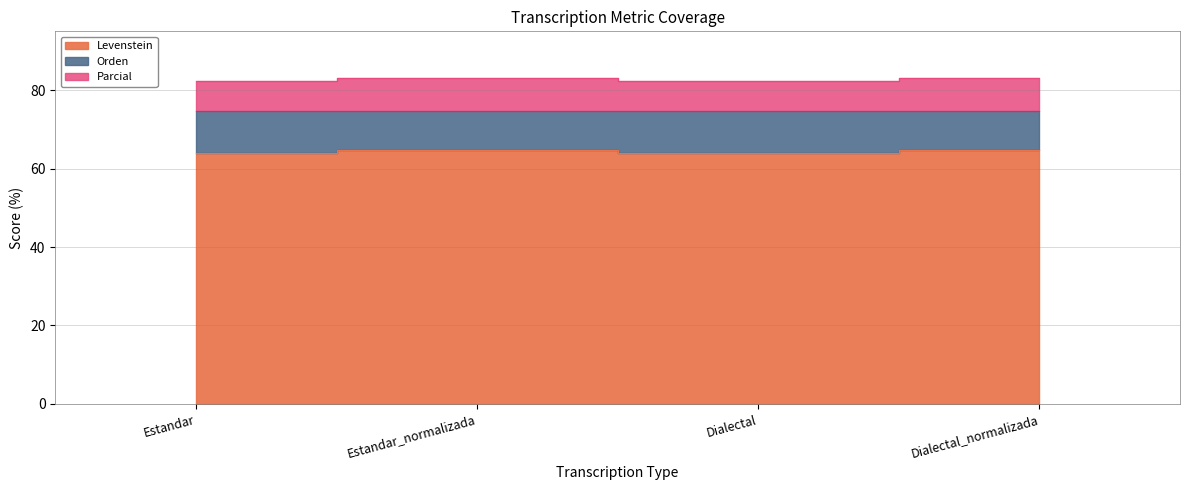

How many categories are shown in the chart?

4